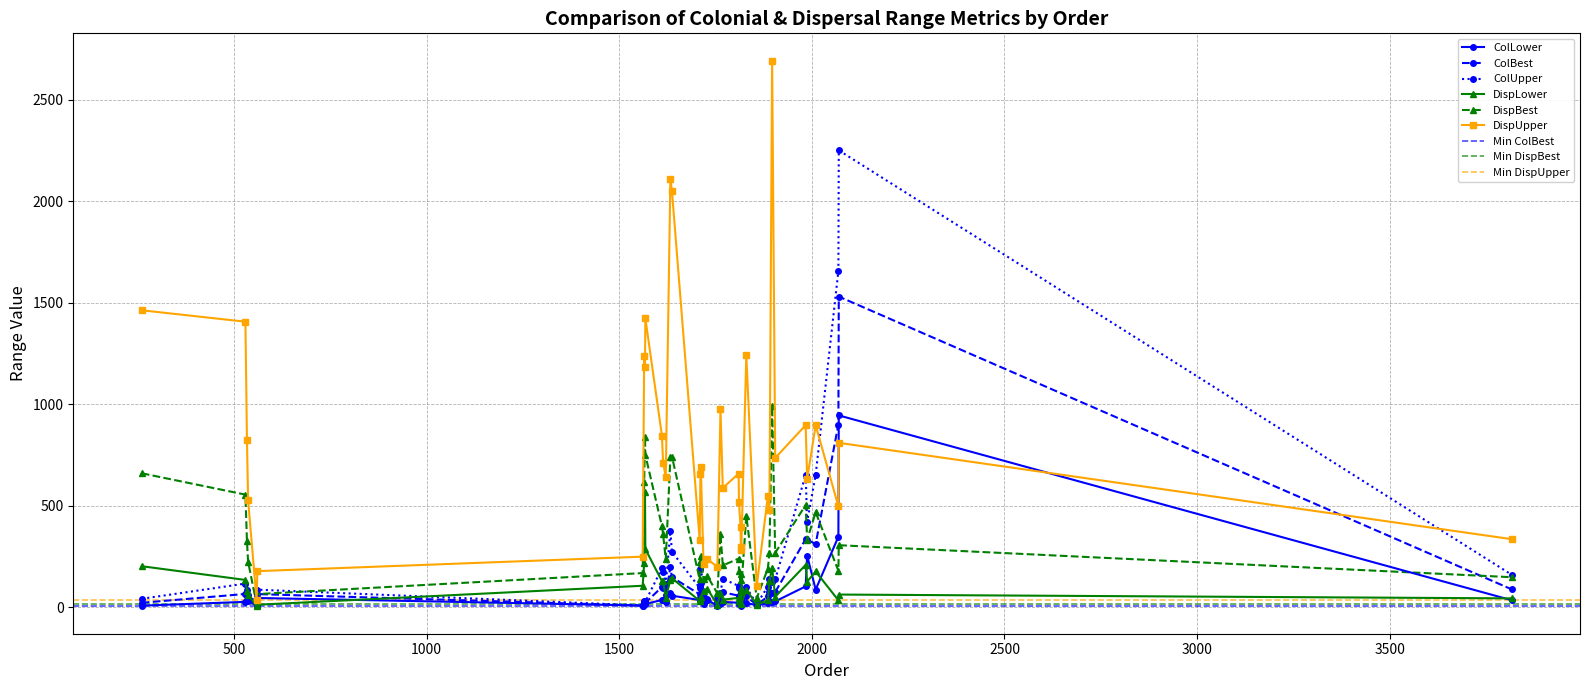

At which category does the chart reach its minimum across all series?

559